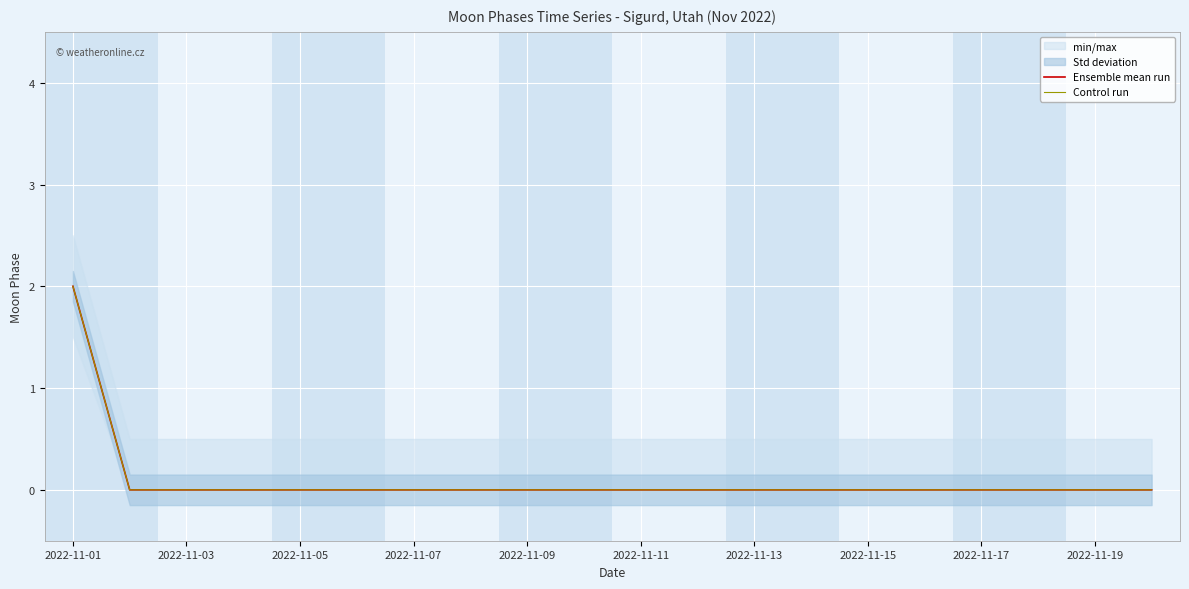

Reading left to right, transcribe all the data shown in this chart.

Ensemble mean run: 2	0	0	0	0	0	0	0	0	0	0	0	0	0	0	0	0	0	0	0
Control run: 2	0	0	0	0	0	0	0	0	0	0	0	0	0	0	0	0	0	0	0